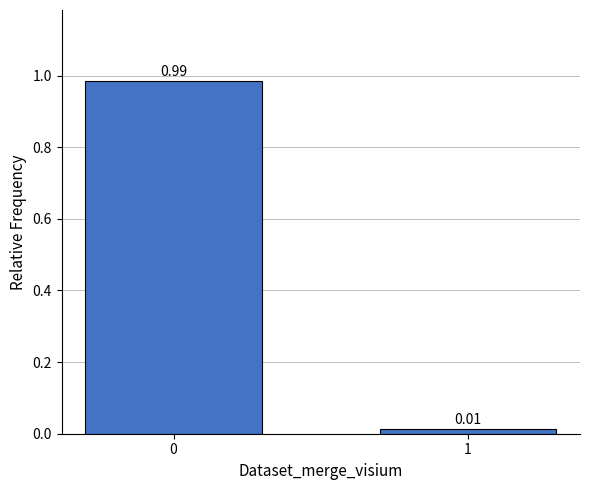

What is the change in value from 0 to 1?

-1.0